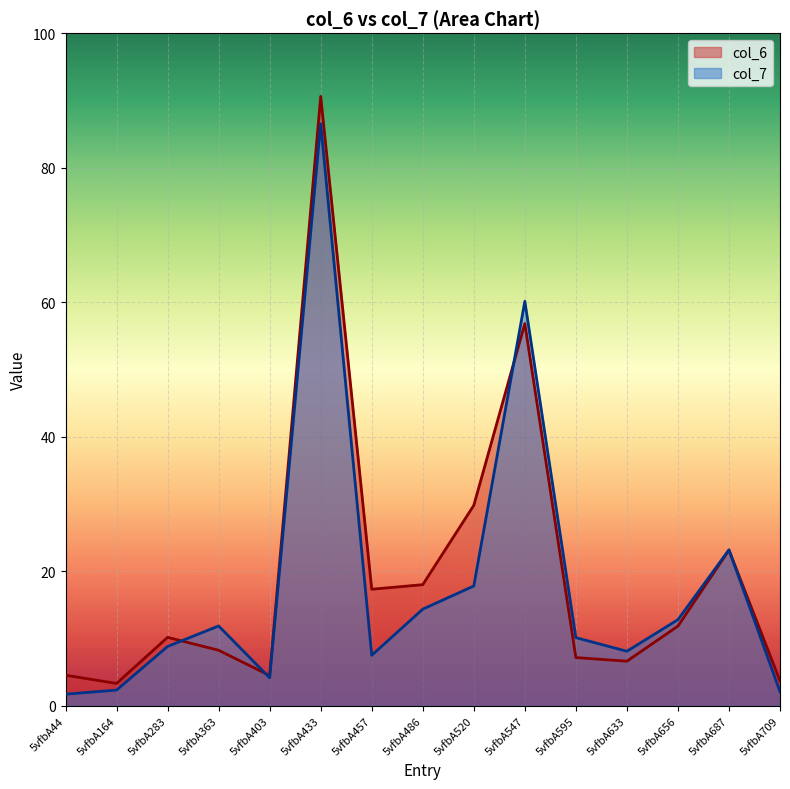

What is the sum of all col_7 values?

271.6